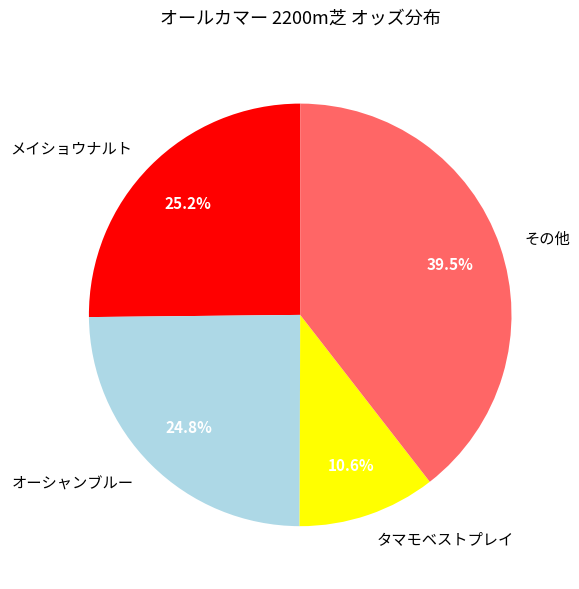

How much of the chart is everything except タマモベストプレイ?

89.4%